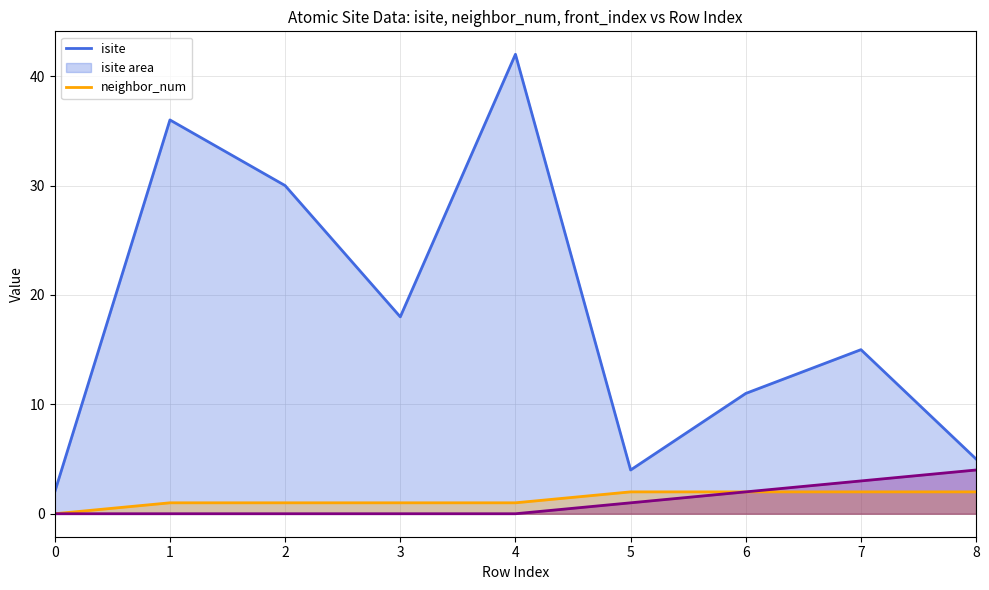

What is the spread (max minus min) of values at 8?

3